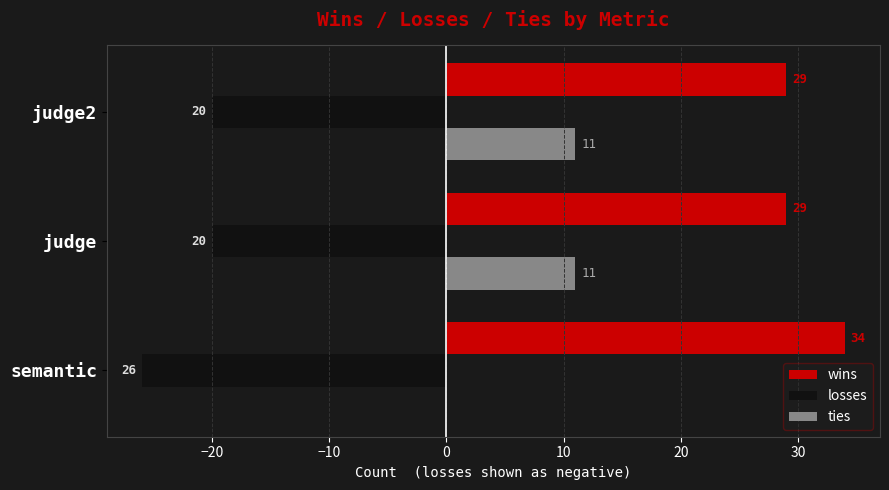

Count the number of data series in this chart.

3